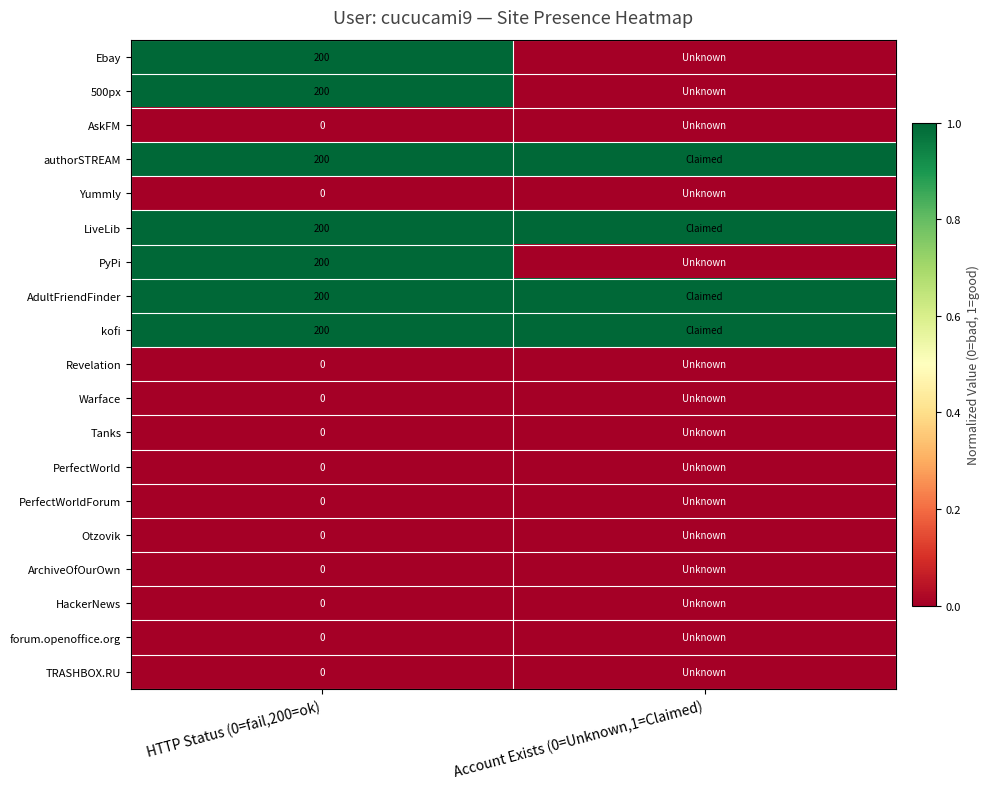

The value of Ebay at HTTP Status (0=fail,200=ok) is 200. True or false?

True